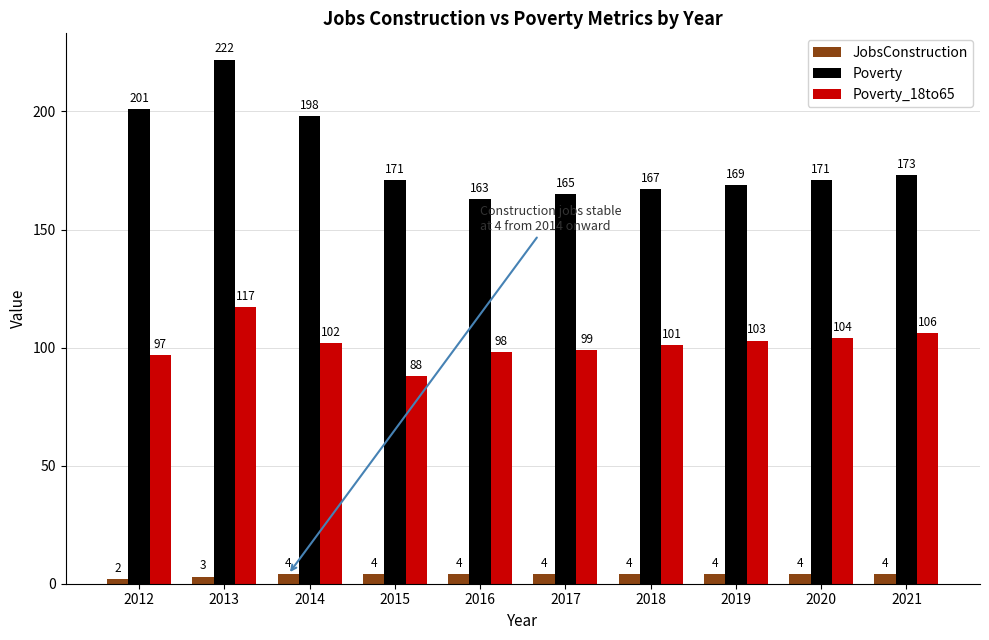

Reading left to right, transcribe all the data shown in this chart.

JobsConstruction: 2012=2	2013=3	2014=4	2015=4	2016=4	2017=4	2018=4	2019=4	2020=4	2021=4
Poverty: 2012=201	2013=222	2014=198	2015=171	2016=163	2017=165	2018=167	2019=169	2020=171	2021=173
Poverty_18to65: 2012=97	2013=117	2014=102	2015=88	2016=98	2017=99	2018=101	2019=103	2020=104	2021=106